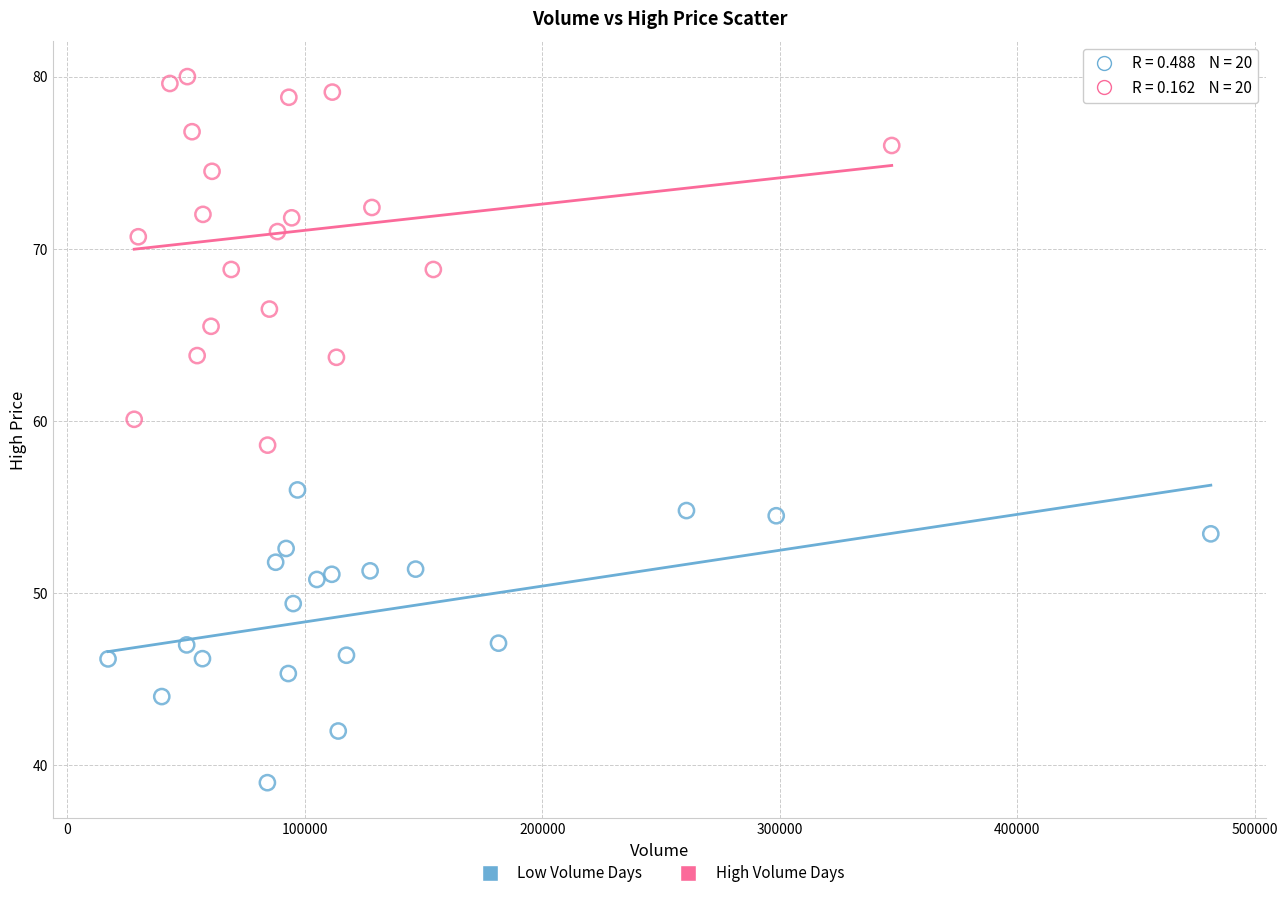

Which series has the largest Y range (max minus min)?

High Volume Days